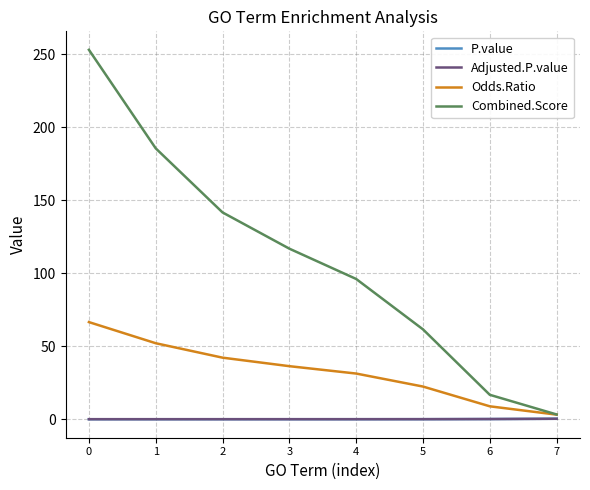

The value of Odds.Ratio at 4 is 31.3. True or false?

True